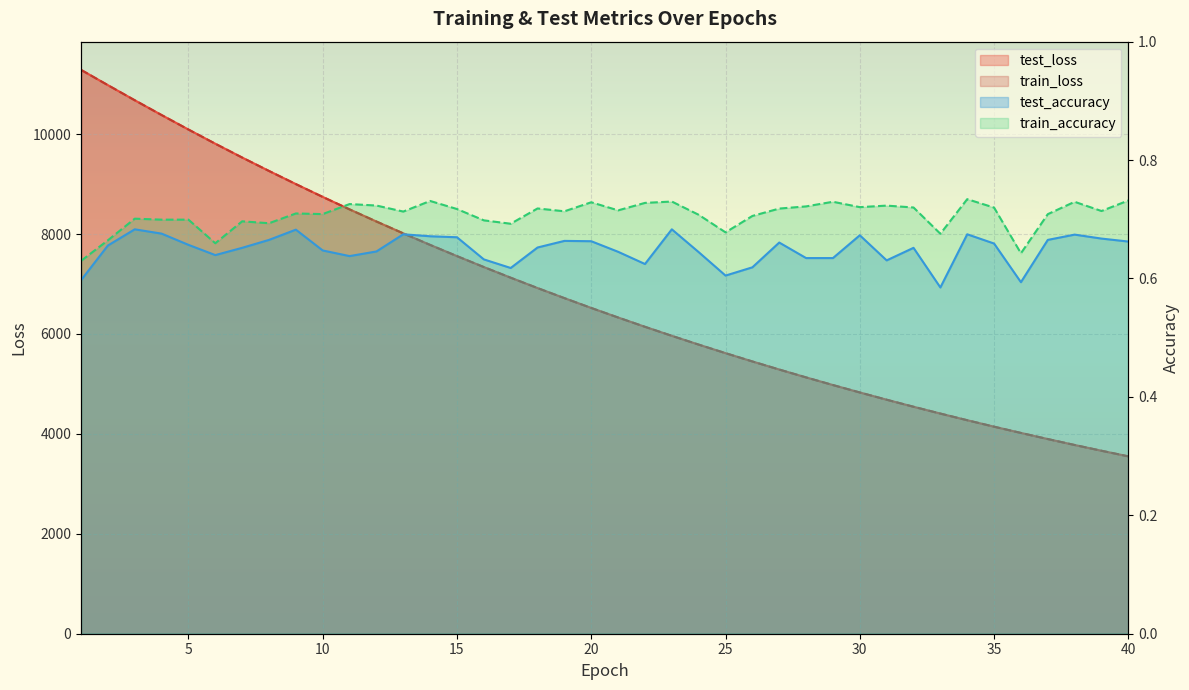

Count the number of categories in the chart.

40